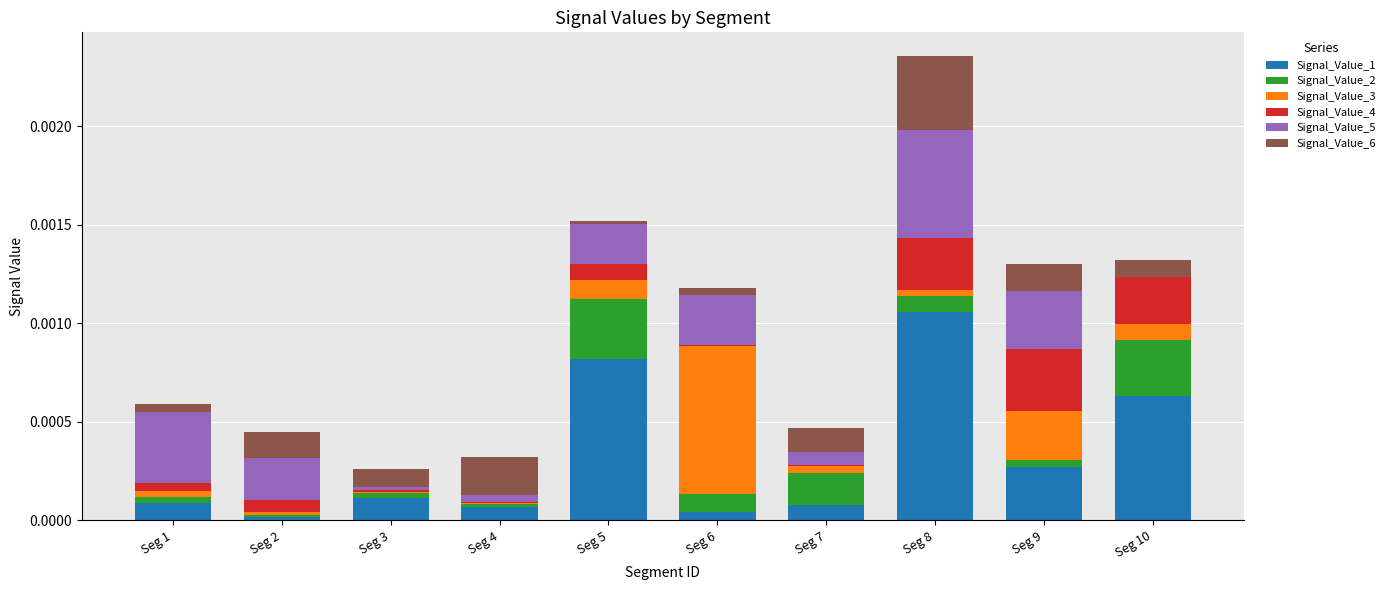

At which category is the sum across all series the highest?

Seg 8